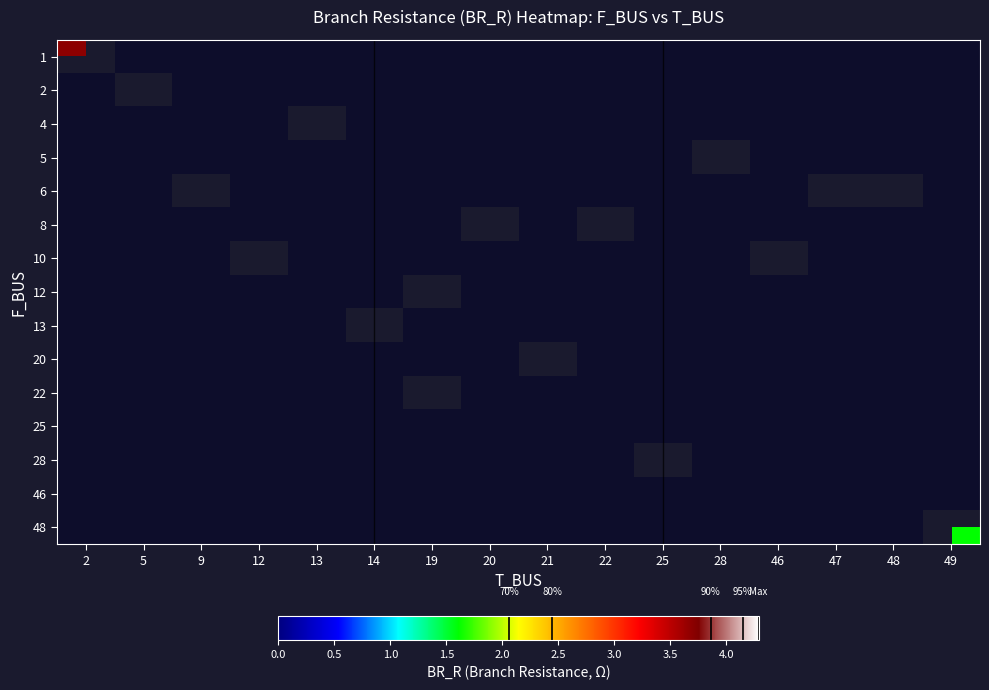

True or false: 1 has a value of 1.7 at 2.

False